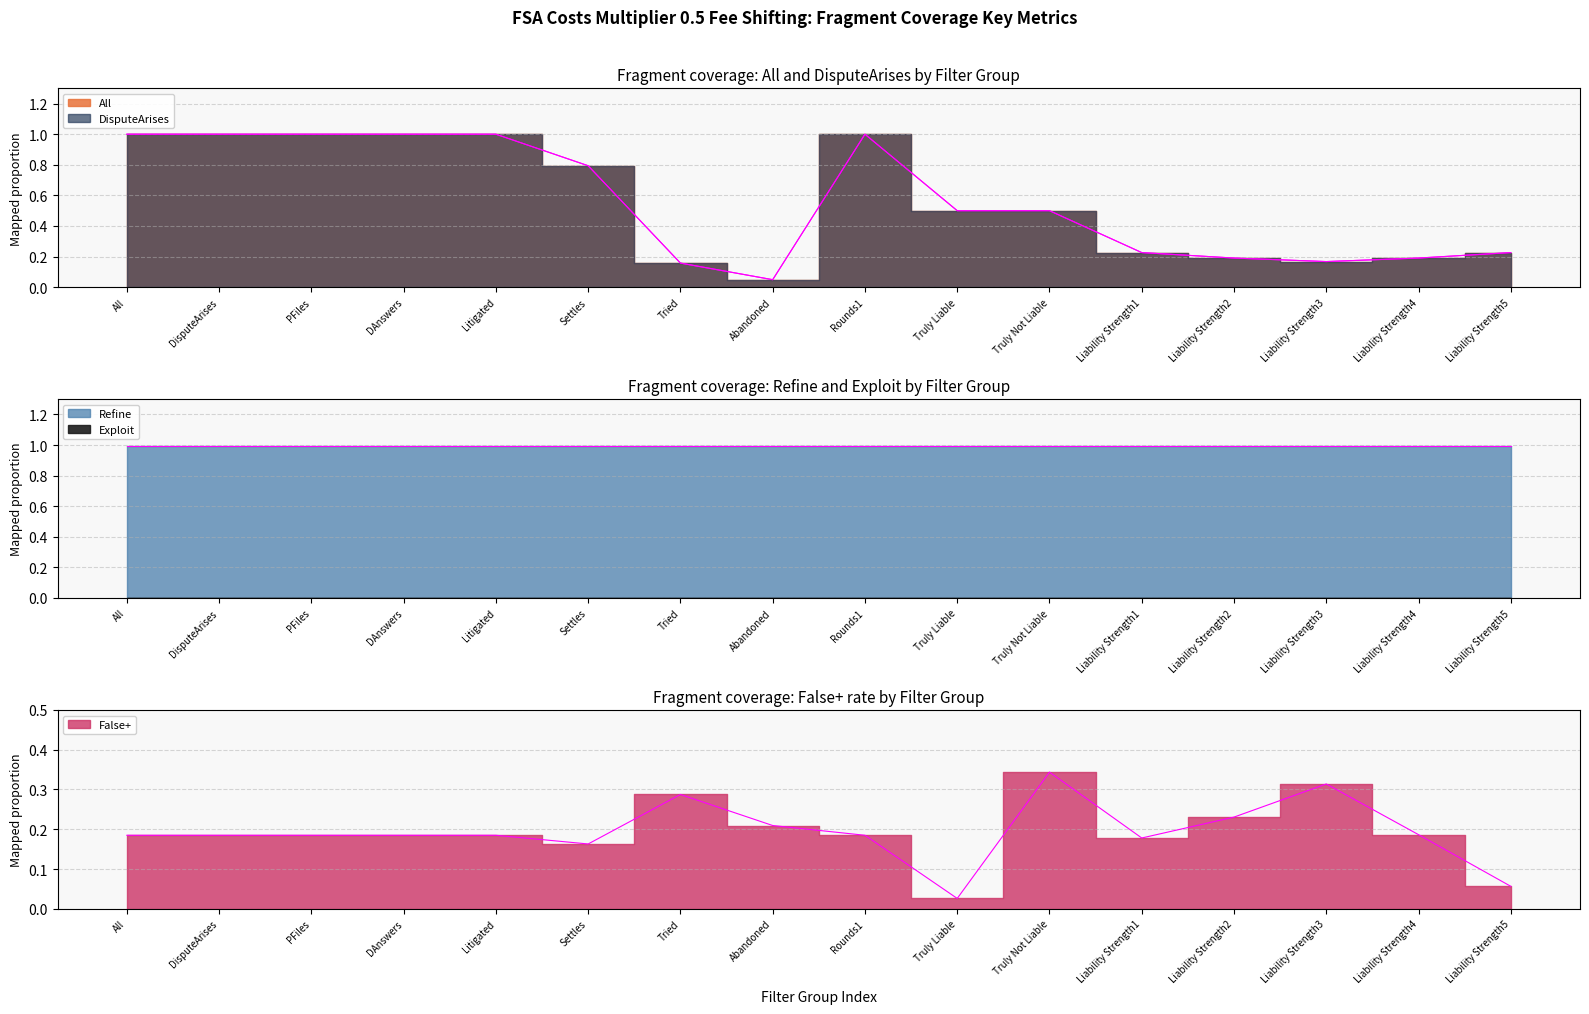

At how many categories does at least one series exceed 0?

16